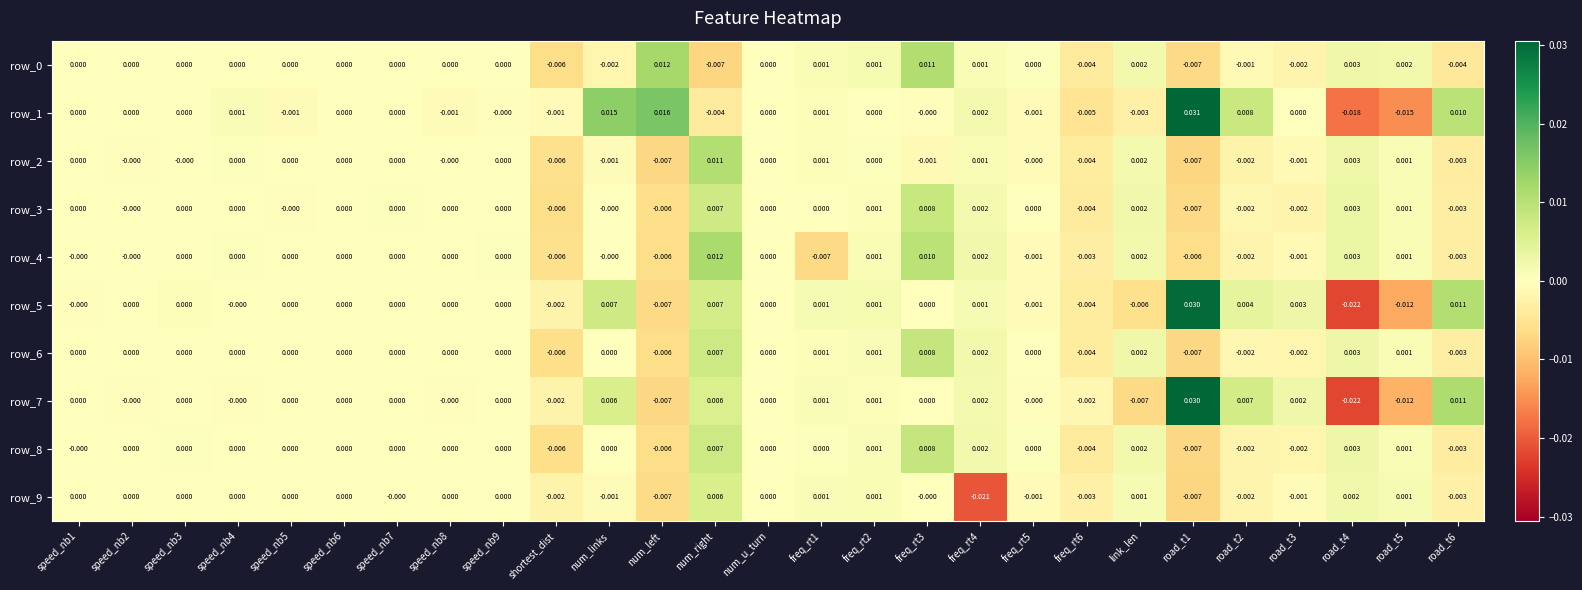

At which category is the sum across all series the highest?

num_right